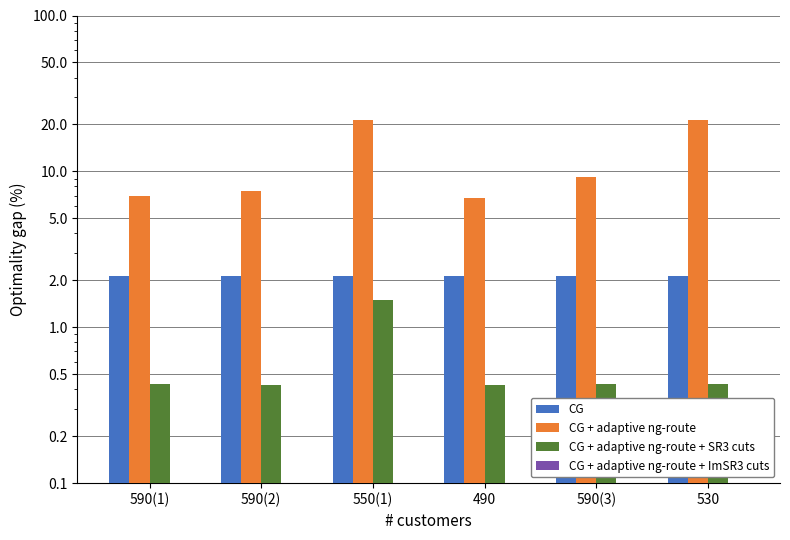

What is the difference between the maximum and second lowest values in the CG + adaptive ng-route + SR3 cuts series?

1.1